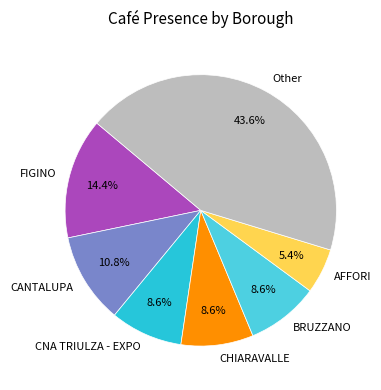

Is AFFORI the majority of the pie?

No